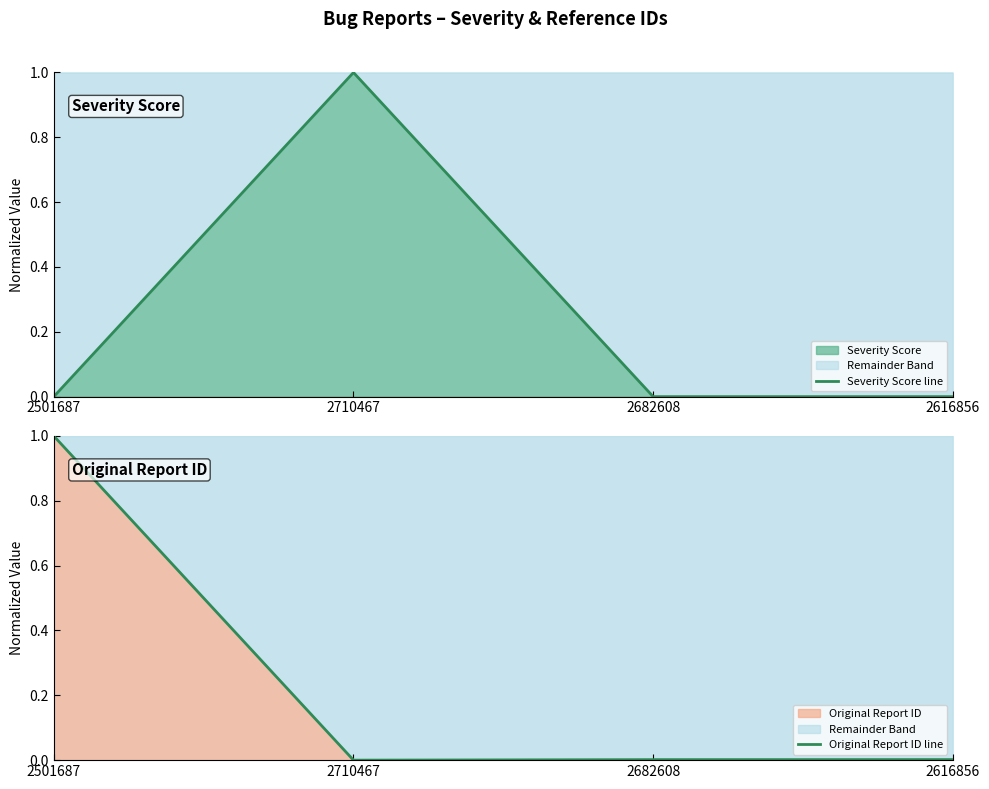

What is the label of the 2nd point from the right?

2682608